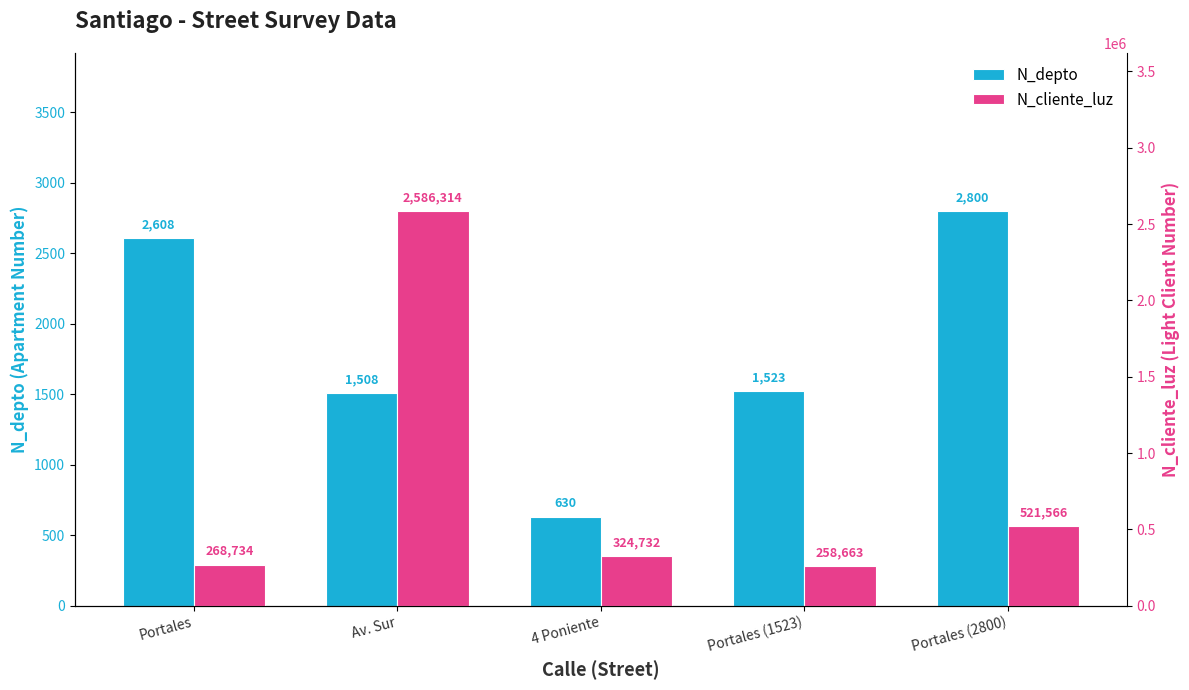

What is the sum of the N_cliente_luz values at Portales and Av. Sur?

2855048